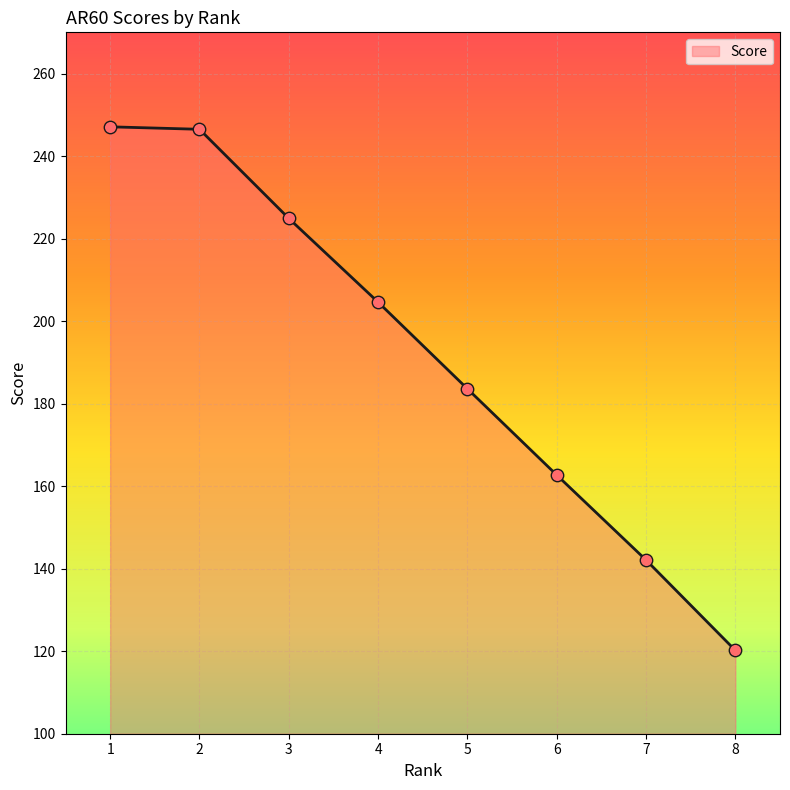

Between 4 and 5, which is larger?

4